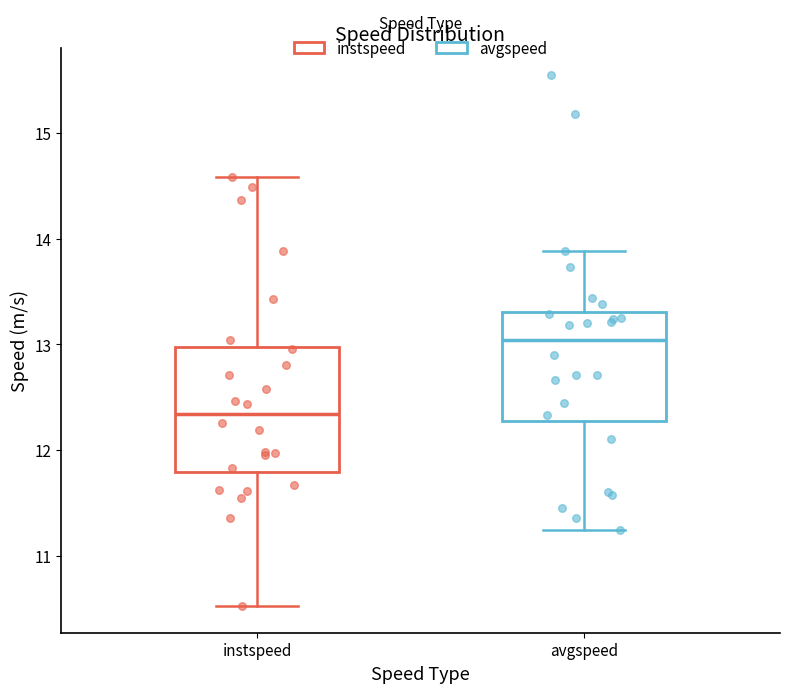

Reading left to right, read every box against the y-axis: the position of its median line, the range the box covers, and the ends of its whiskers. The values are not printed on the chart, so give them approximately, as read against the axis.

instspeed: median 12.3, box 11.8 to 13.0, whiskers 10.5 to 14.6
avgspeed: median 13.0, box 12.3 to 13.3, whiskers 11.2 to 13.9